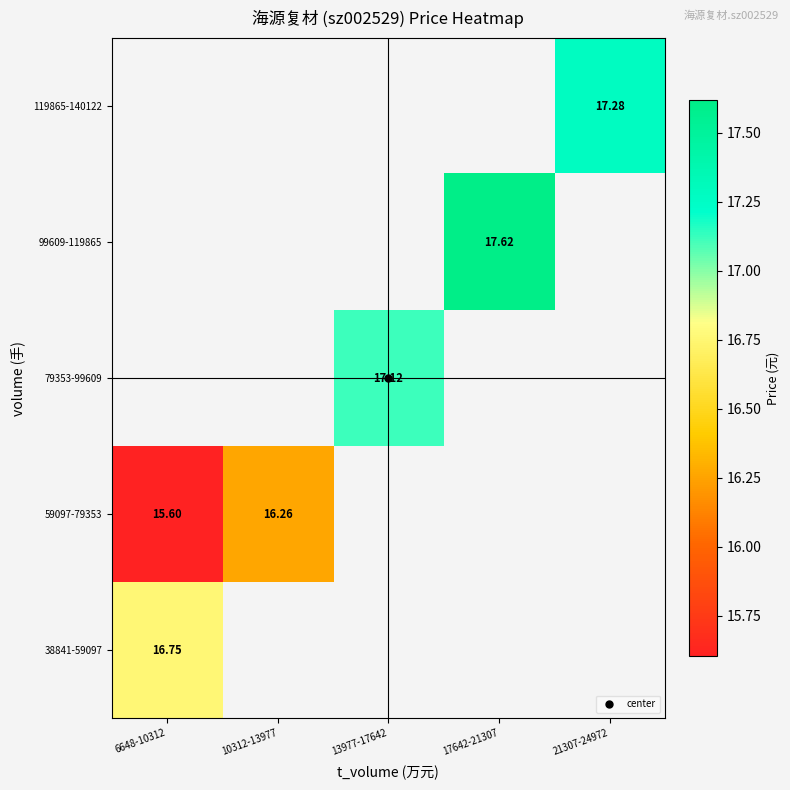

How many series are shown in this chart?

5